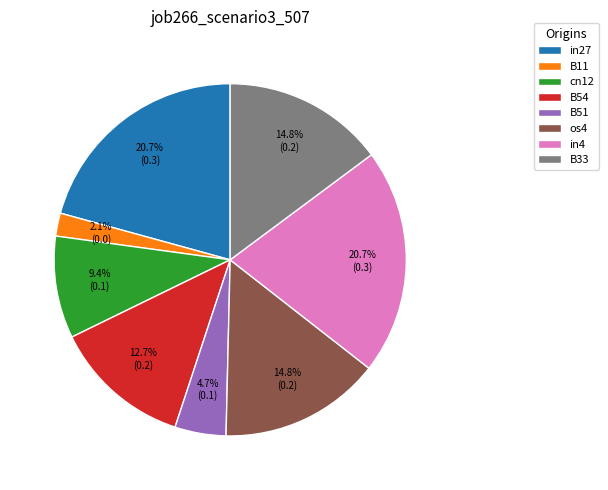

True or false: B11 accounts for 10% of the total.

False